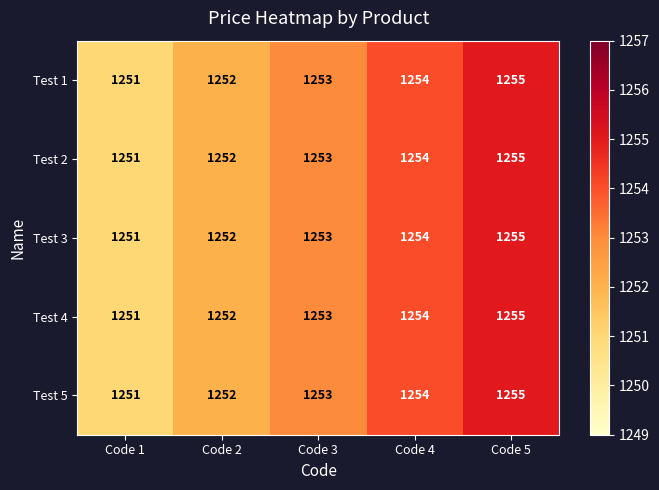

At which category does the chart reach its minimum across all series?

Code 1